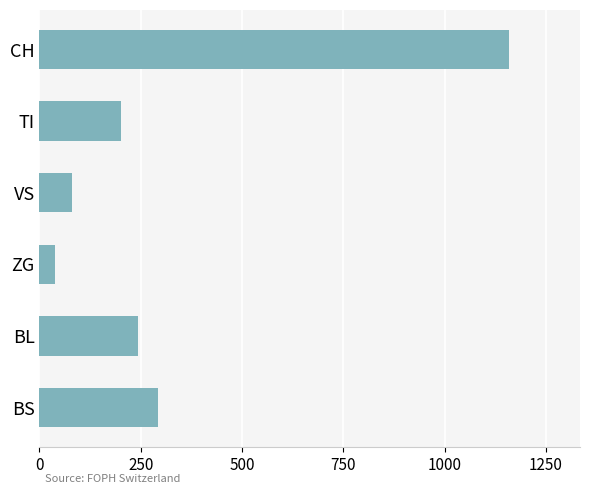

Are the bars grouped side by side (vs. stacked)?

No